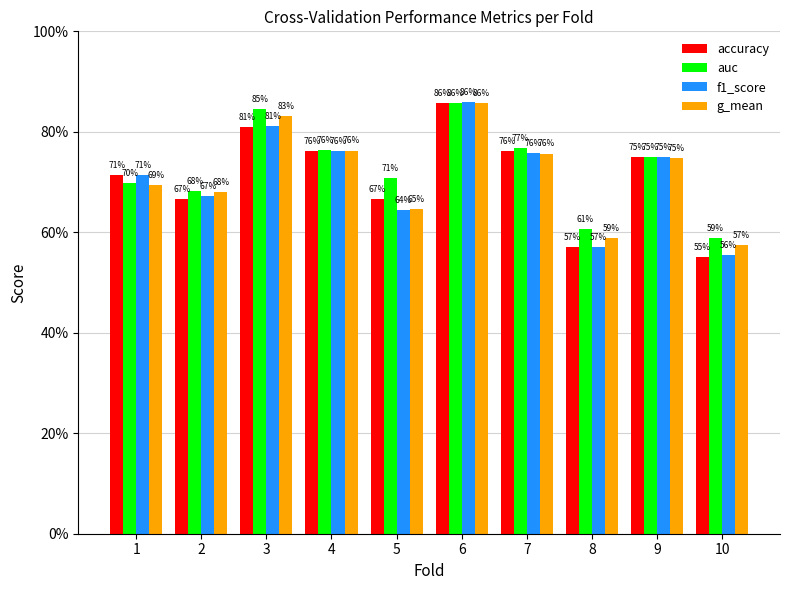

Does the chart contain stacked bars?

No